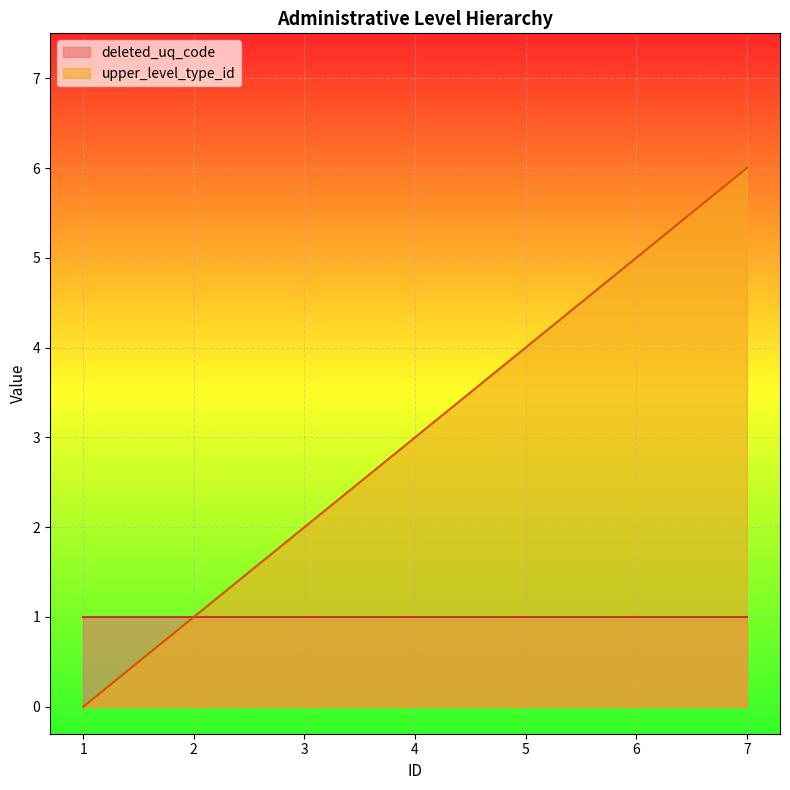

Rank the categories by value from highest to lowest.

7, 6, 5, 4, 3, 2, 1